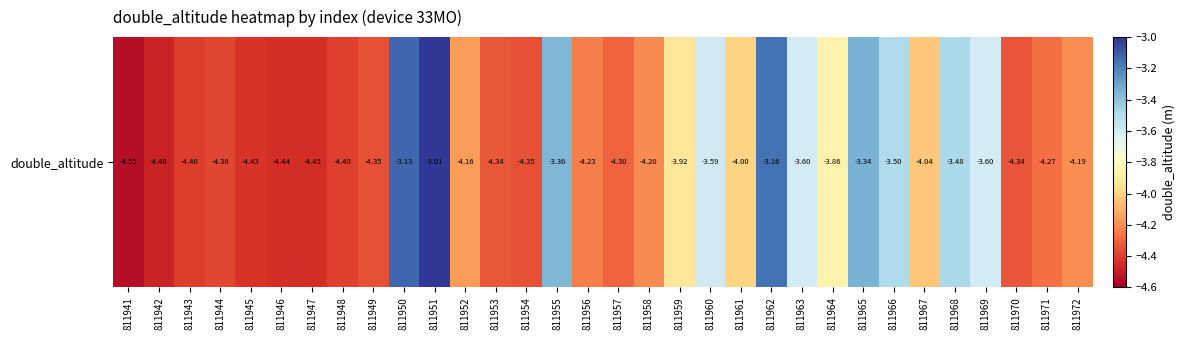

Between 811954 and 811941, which is larger?

811954